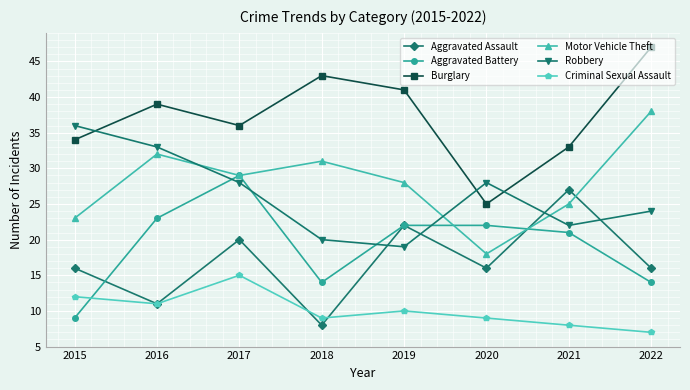

What is the spread (max minus min) of values at 2020?

19